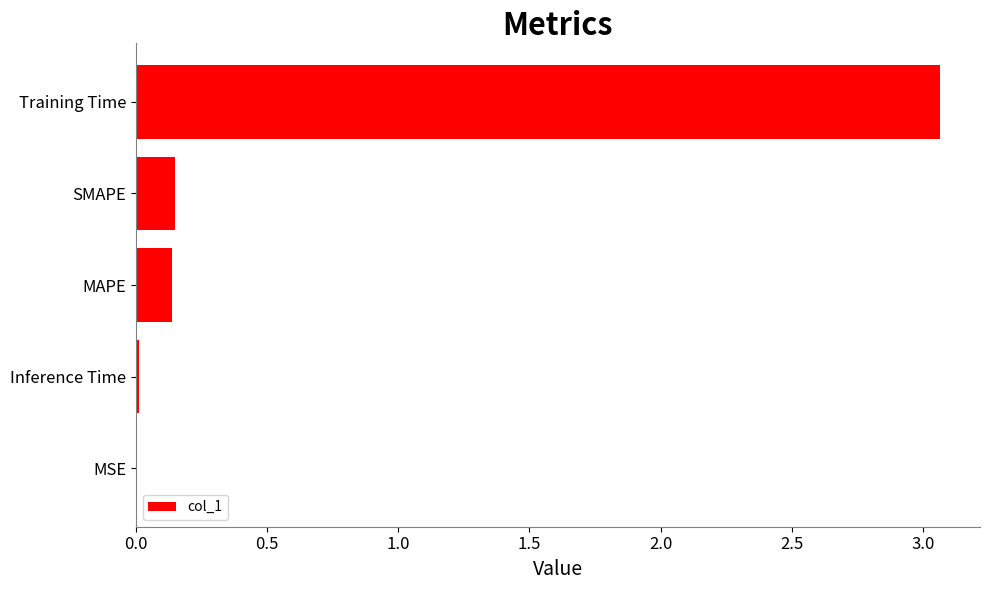

What is the sum of all values?

3.4